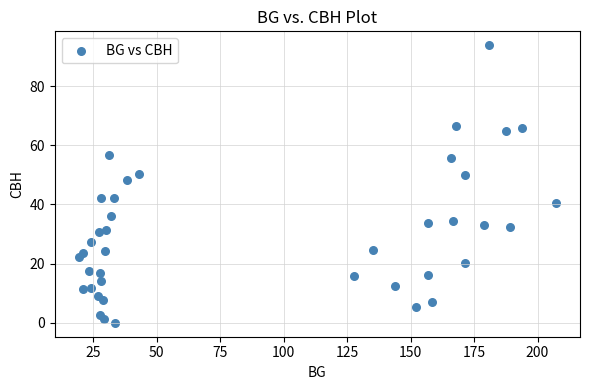

What Y value in the scatter plot is closest to 46?

48.3